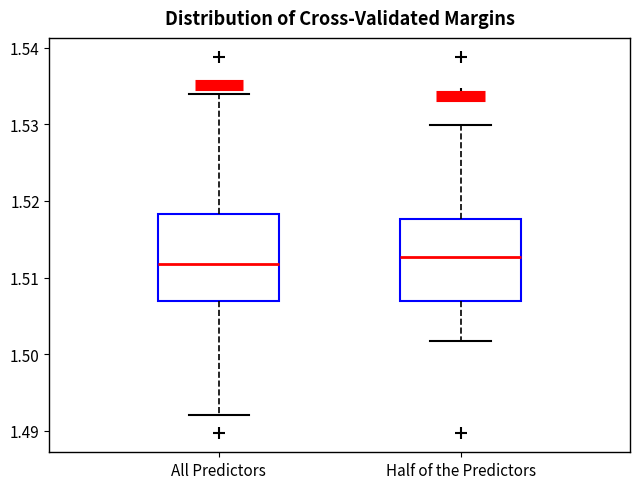

Reading left to right, read every box against the y-axis: the position of its median line, the range the box covers, and the ends of its whiskers. The values are not printed on the chart, so give them approximately, as read against the axis.

All Predictors: median 1.512, box 1.507 to 1.518, whiskers 1.492 to 1.534
Half of the Predictors: median 1.513, box 1.507 to 1.518, whiskers 1.502 to 1.530